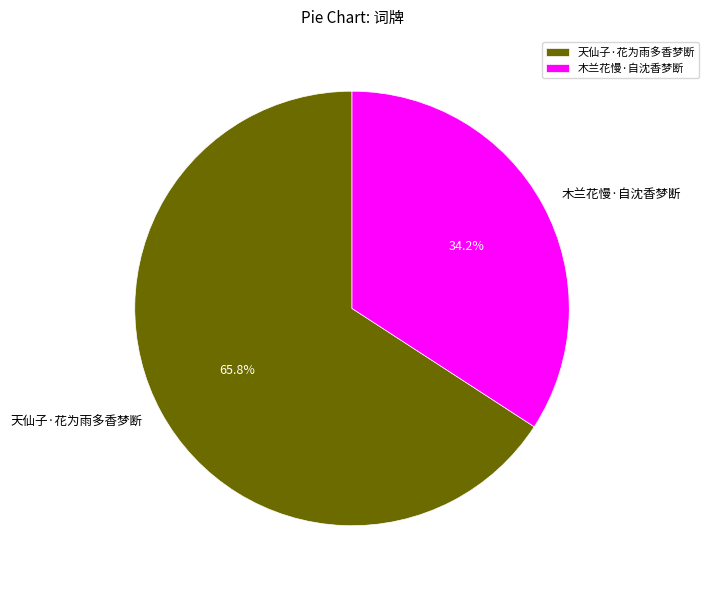

Approximately how many times larger is the value at 天仙子·花为雨多香梦断 compared to 木兰花慢·自沈香梦断?

1.9